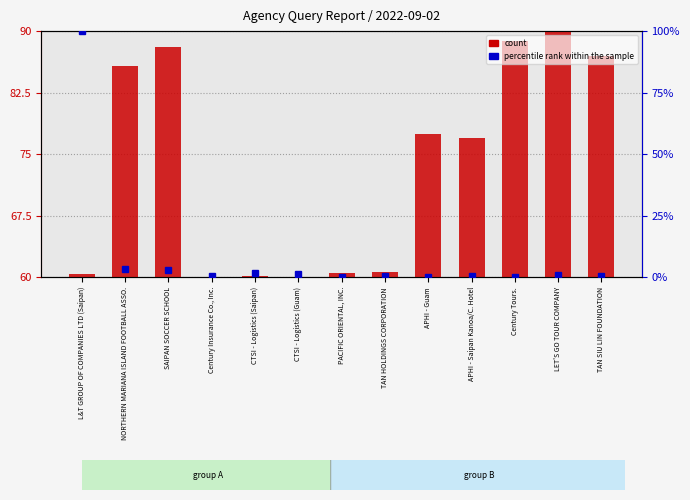

Which label corresponds to the largest value in the chart?

LET'S GO TOUR COMPANY